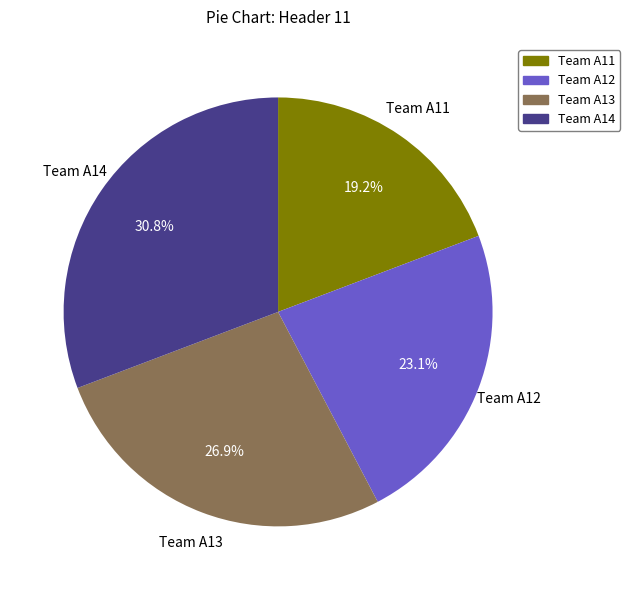

Rank the categories by value from highest to lowest.

Team A14, Team A13, Team A12, Team A11